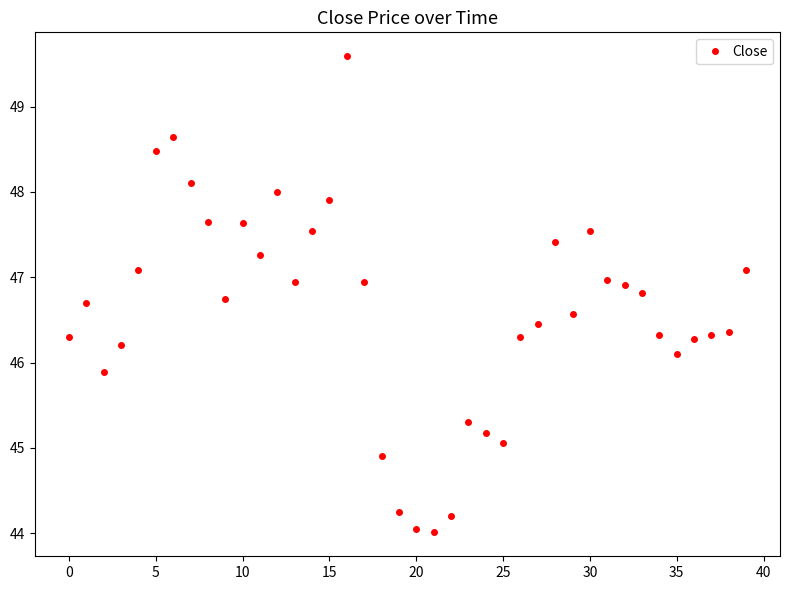

What is the minimum value shown in the chart?

44.0